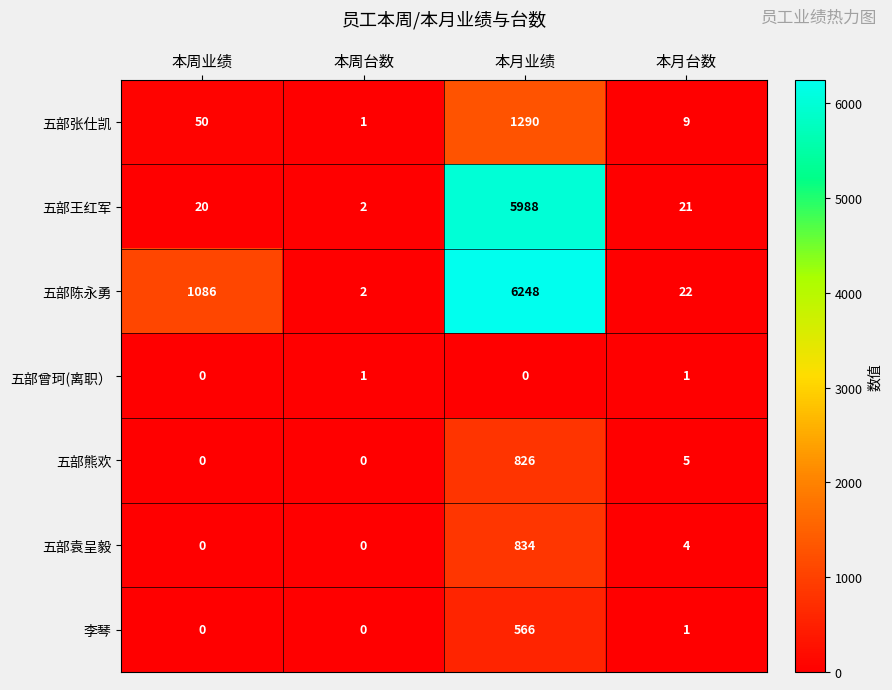

Reading right to left, what are all the values shown in this chart?

五部张仕凯: 9	1290	1	50
五部王红军: 21	5988	2	20
五部陈永勇: 22	6248	2	1086
五部曾珂(离职）: 1	0	1	0
五部熊欢: 5	826	0	0
五部袁呈毅: 4	834	0	0
李琴: 1	566	0	0